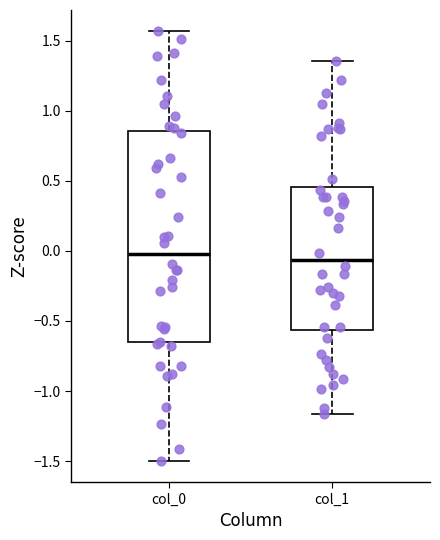

Comparing the boxes themselves (not the whiskers), which one is the tallest?

col_0